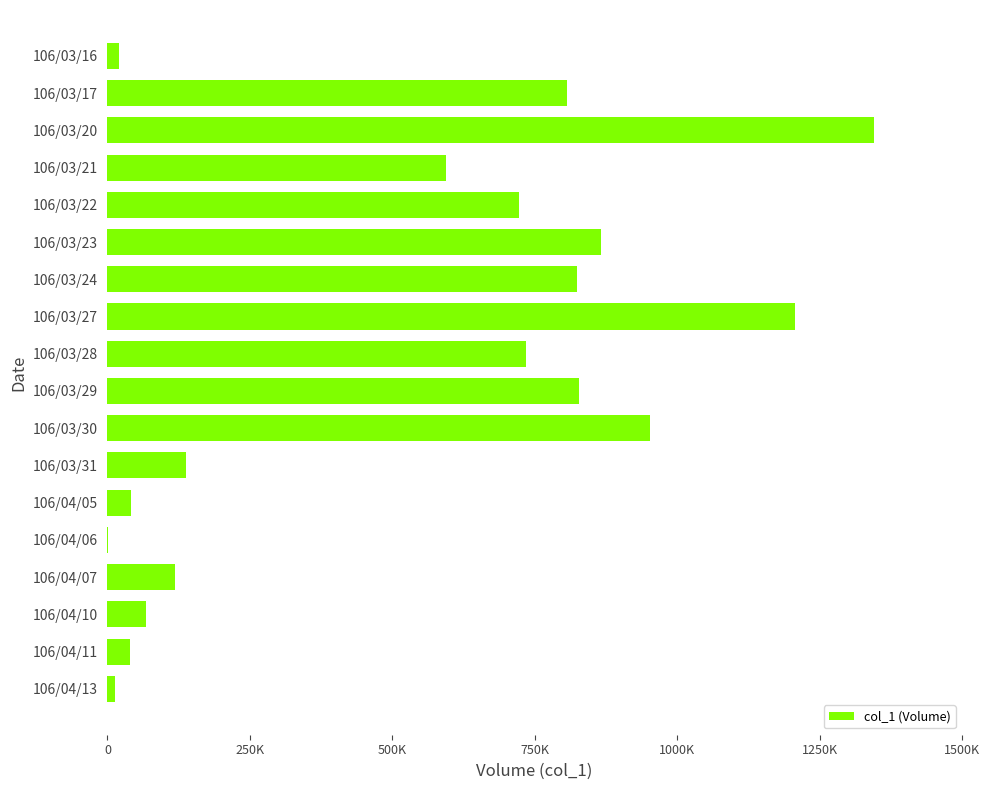

Which category has the highest value across all series?

106/03/20